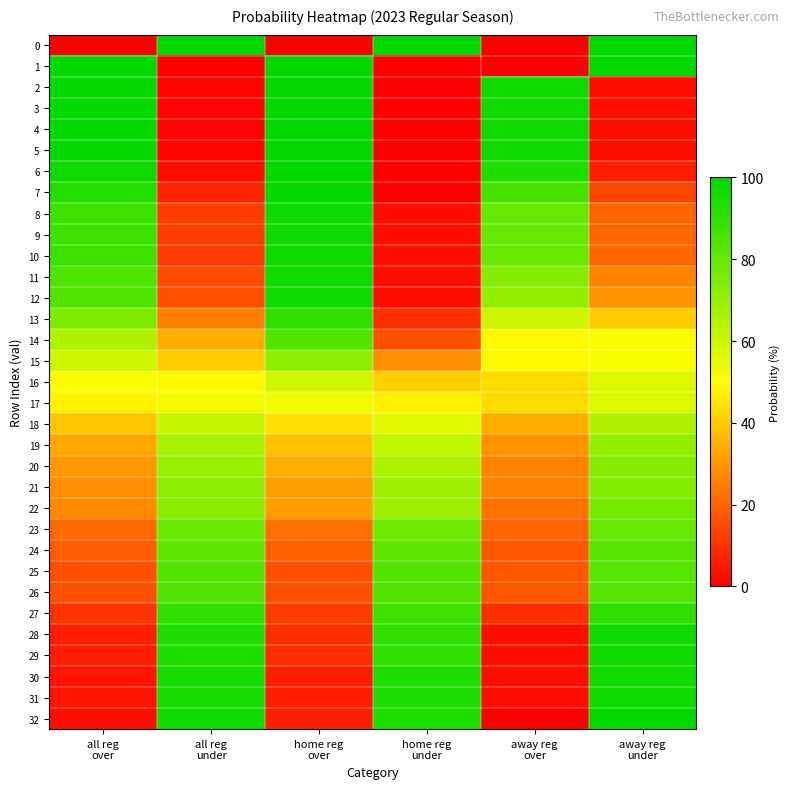

Reading left to right, extract all data points from this chart.

0: all reg
over=0	all reg
under=100	home reg
over=0	home reg
under=100	away reg
over=0	away reg
under=100
1: all reg
over=100	all reg
under=0	home reg
over=100	home reg
under=0	away reg
over=0	away reg
under=100
2: all reg
over=99	all reg
under=1	home reg
over=100	home reg
under=0	away reg
over=97	away reg
under=3
3: all reg
over=99	all reg
under=1	home reg
over=100	home reg
under=0	away reg
over=97	away reg
under=3
4: all reg
over=99	all reg
under=1	home reg
over=100	home reg
under=0	away reg
over=97	away reg
under=3
5: all reg
over=99	all reg
under=1	home reg
over=100	home reg
under=0	away reg
over=97	away reg
under=3
6: all reg
over=97	all reg
under=3	home reg
over=100	home reg
under=0	away reg
over=94	away reg
under=6
7: all reg
over=93	all reg
under=7	home reg
over=100	home reg
under=0	away reg
over=86	away reg
under=14
8: all reg
over=88	all reg
under=12	home reg
over=97	home reg
under=3	away reg
over=80	away reg
under=20
9: all reg
over=88	all reg
under=12	home reg
over=97	home reg
under=3	away reg
over=80	away reg
under=20
10: all reg
over=88	all reg
under=12	home reg
over=97	home reg
under=3	away reg
over=80	away reg
under=20
11: all reg
over=85	all reg
under=15	home reg
over=97	home reg
under=3	away reg
over=74	away reg
under=26
12: all reg
over=84	all reg
under=16	home reg
over=97	home reg
under=3	away reg
over=71	away reg
under=29
13: all reg
over=75	all reg
under=25	home reg
over=91	home reg
under=9	away reg
over=60	away reg
under=40
14: all reg
over=66	all reg
under=34	home reg
over=84	home reg
under=16	away reg
over=49	away reg
under=51
15: all reg
over=60	all reg
under=40	home reg
over=72	home reg
under=28	away reg
over=49	away reg
under=51
16: all reg
over=51	all reg
under=49	home reg
over=59	home reg
under=41	away reg
over=43	away reg
under=57
17: all reg
over=48	all reg
under=52	home reg
over=53	home reg
under=47	away reg
over=43	away reg
under=57
18: all reg
over=39	all reg
under=61	home reg
over=44	home reg
under=56	away reg
over=34	away reg
under=66
19: all reg
over=33	all reg
under=67	home reg
over=38	home reg
under=62	away reg
over=29	away reg
under=71
20: all reg
over=30	all reg
under=70	home reg
over=34	home reg
under=66	away reg
over=26	away reg
under=74
21: all reg
over=28	all reg
under=72	home reg
over=31	home reg
under=69	away reg
over=26	away reg
under=74
22: all reg
over=27	all reg
under=73	home reg
over=31	home reg
under=69	away reg
over=23	away reg
under=77
23: all reg
over=21	all reg
under=79	home reg
over=22	home reg
under=78	away reg
over=20	away reg
under=80
24: all reg
over=18	all reg
under=82	home reg
over=19	home reg
under=81	away reg
over=17	away reg
under=83
25: all reg
over=16	all reg
under=84	home reg
over=16	home reg
under=84	away reg
over=17	away reg
under=83
26: all reg
over=16	all reg
under=84	home reg
over=16	home reg
under=84	away reg
over=17	away reg
under=83
27: all reg
over=10	all reg
under=90	home reg
over=12	home reg
under=88	away reg
over=9	away reg
under=91
28: all reg
over=6	all reg
under=94	home reg
over=9	home reg
under=91	away reg
over=3	away reg
under=97
29: all reg
over=6	all reg
under=94	home reg
over=9	home reg
under=91	away reg
over=3	away reg
under=97
30: all reg
over=4	all reg
under=96	home reg
over=6	home reg
under=94	away reg
over=3	away reg
under=97
31: all reg
over=4	all reg
under=96	home reg
over=6	home reg
under=94	away reg
over=3	away reg
under=97
32: all reg
over=3	all reg
under=97	home reg
over=6	home reg
under=94	away reg
over=0	away reg
under=100